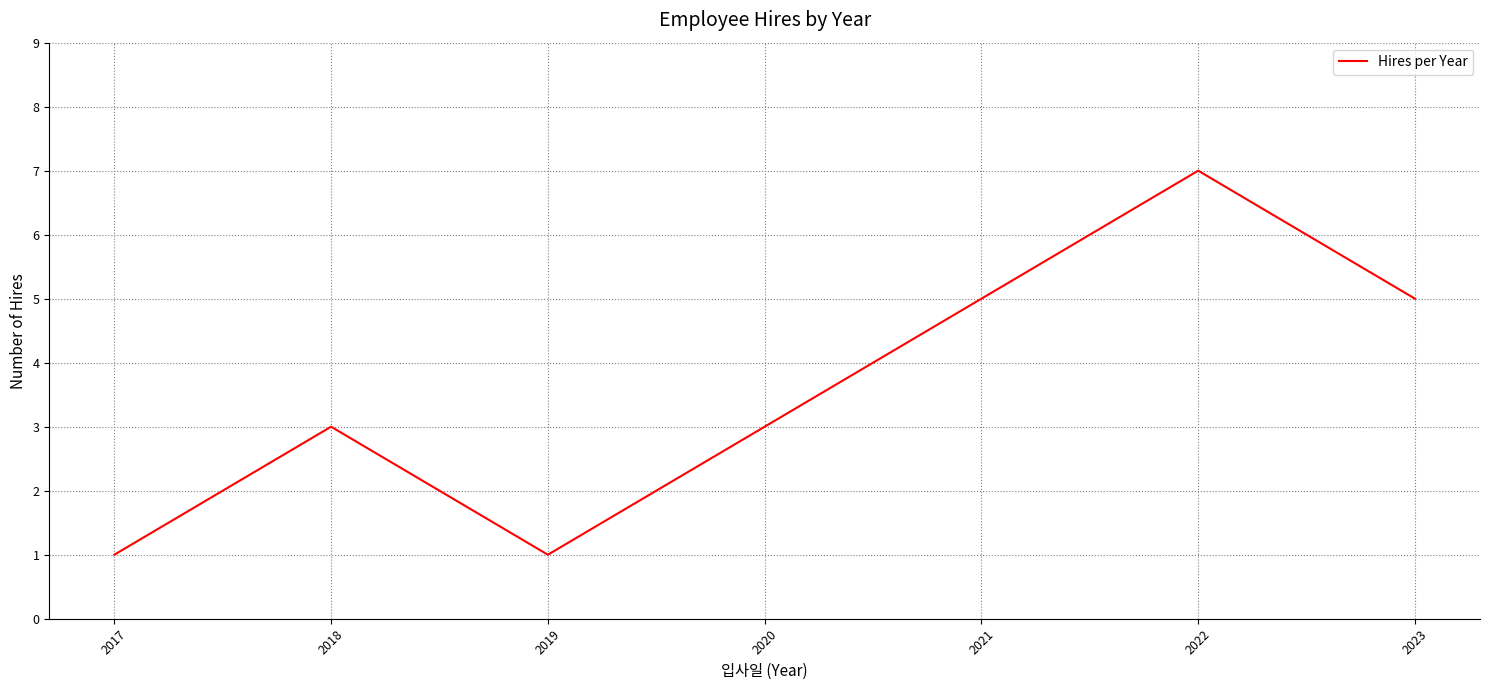

What is the average value?

4